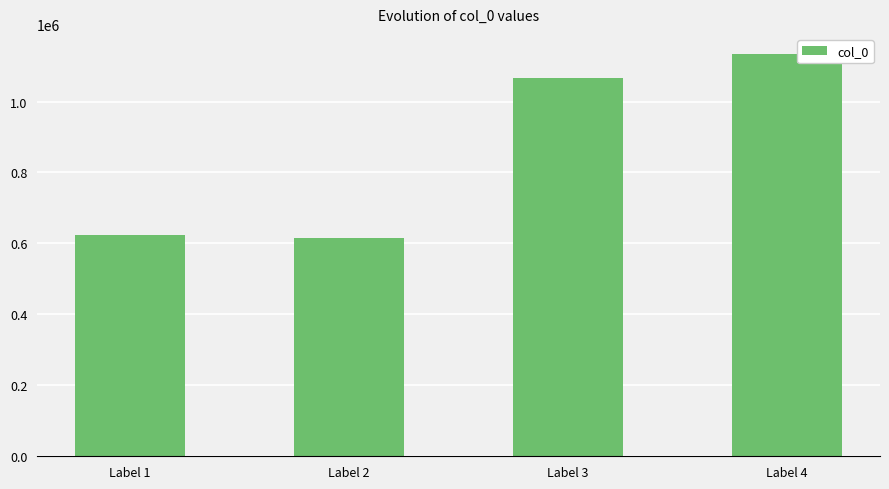

What is the difference between the values at Label 4 and Label 1?

509896